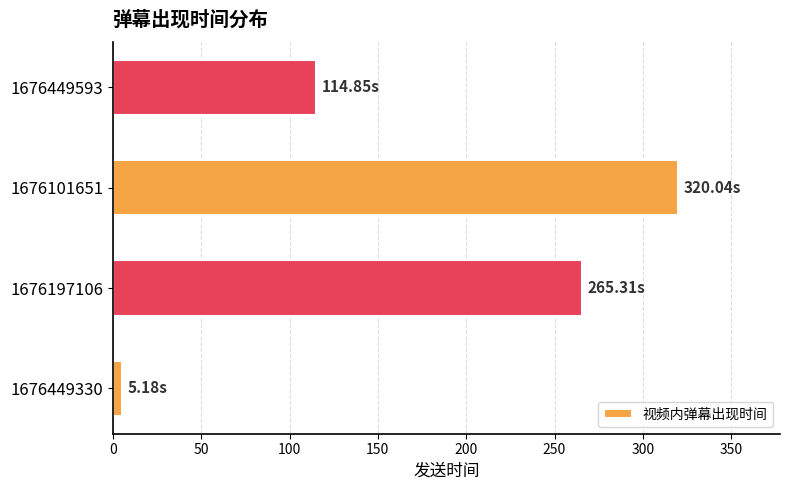

What is the difference between the maximum and minimum values?

314.9